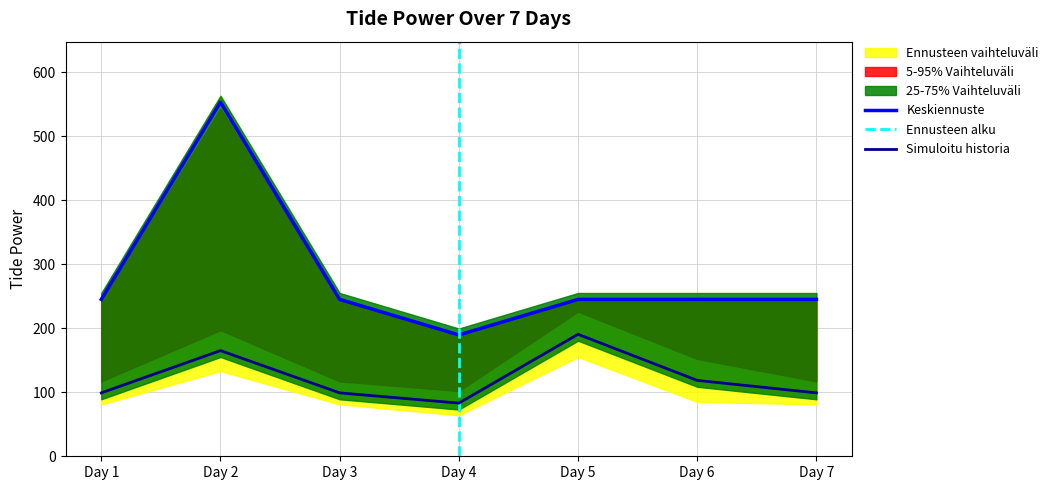

Count the number of data series in this chart.

4